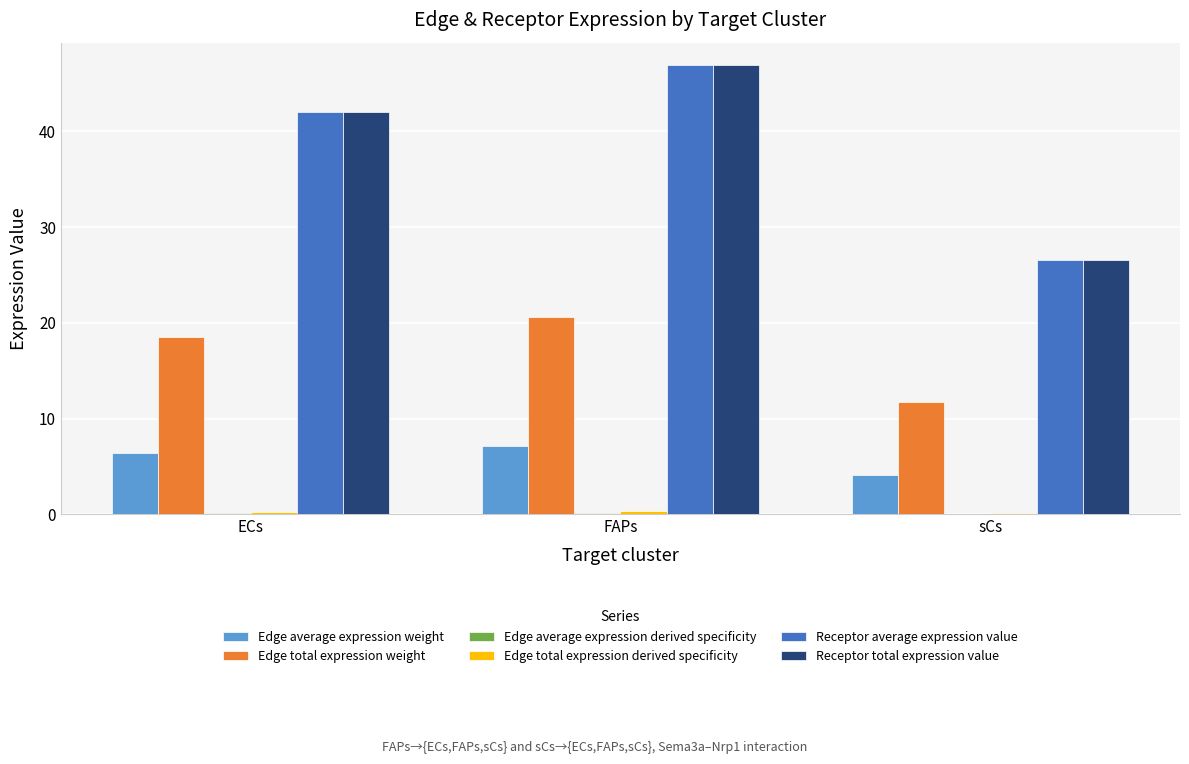

At which label is Receptor average expression value closest to 36?

ECs